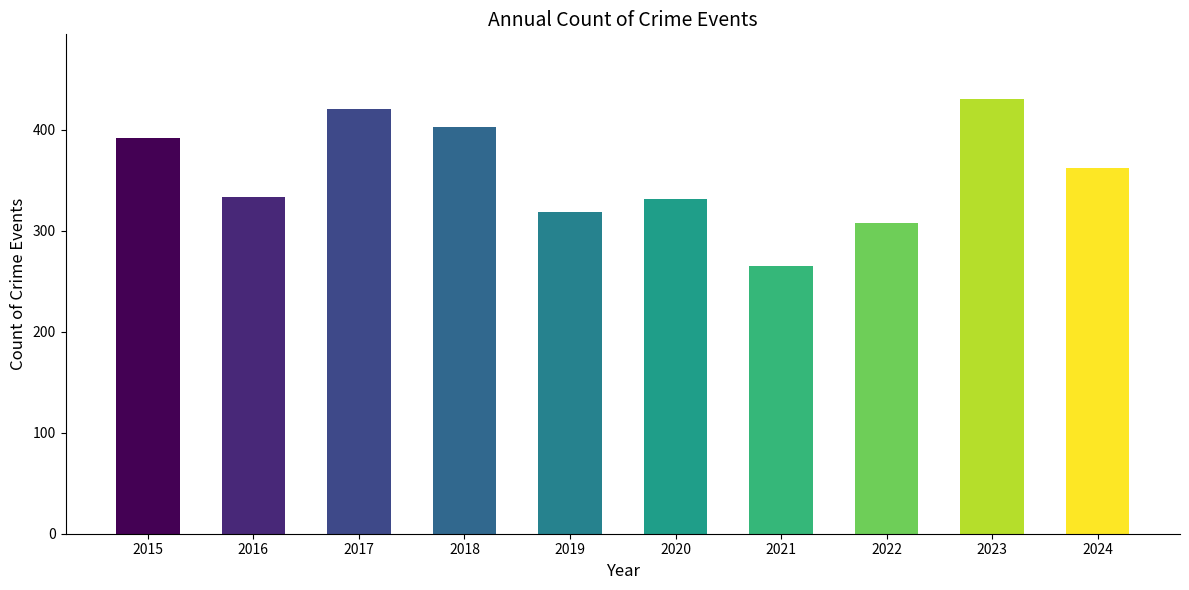

At which label does the data first exceed 362?

2015